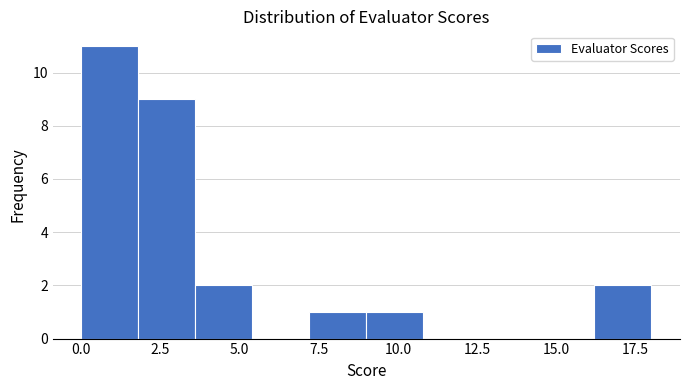

Around what value on the x-axis is the tallest bar? Give the approximate position of its centre, as read against the axis.

1.0